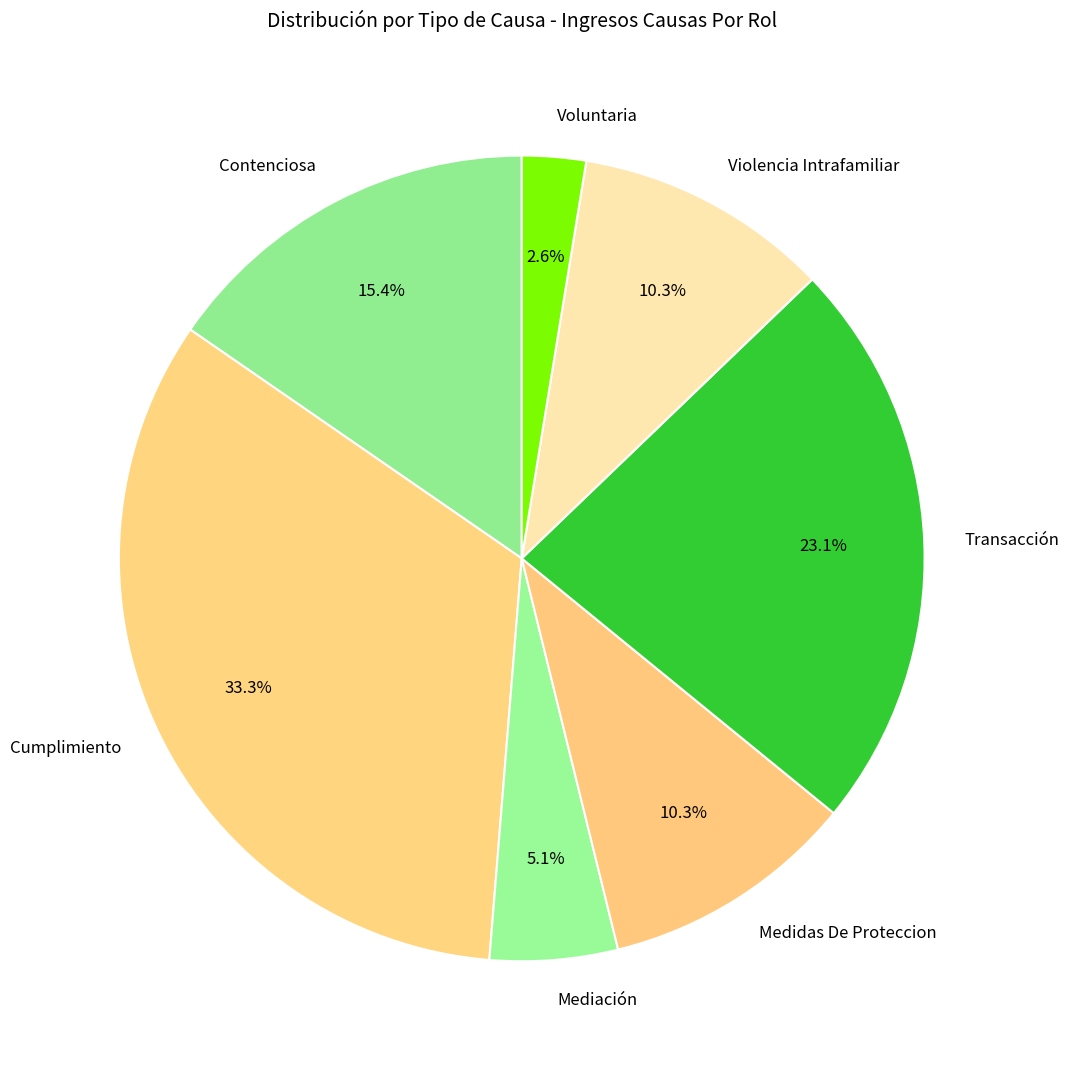

Approximately how many times larger is the value at Contenciosa compared to Violencia Intrafamiliar?

1.5